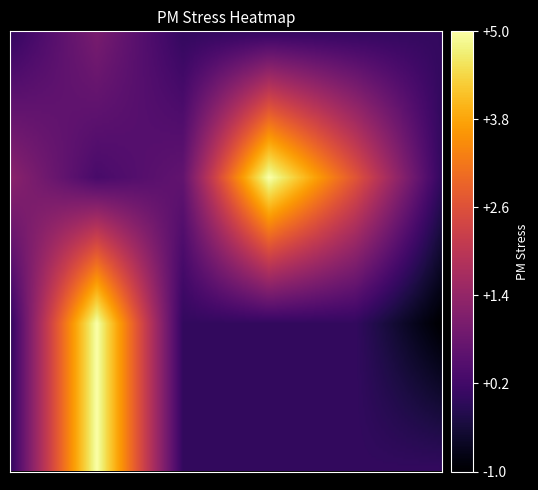

Reading right to left, transcribe all the data shown in this chart.

3_5=0.0	3_4=0.0	3_3=0.0	3_2=0.0	3_1=0.0	3_0=5.0	3_-1=0.0	2_5=0.0	2_4=0.0	2_3=0.0	2_2=0.0	2_1=0.0	2_0=5.0	2_-1=0.0	1_5=0.0	1_4=-1.0	1_3=0.0	1_2=0.0	1_1=0.0	1_0=1.0	1_-1=1.0	0_5=0.0	0_4=0.0	0_3=3.0	0_2=2.0	0_1=0.5	0_0=0.8	0_-1=0.5	-1_5=3.0	-1_4=0.0	-1_3=1.5	-1_2=-1.0	-1_1=0.0	-1_0=0.0	-1_-1=-1.0